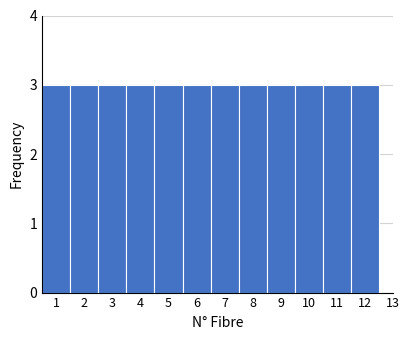

Reading left to right, list every bar in this chart as the range it spans on the x-axis followed by its height. The values are not printed on the chart, so give them approximately, as read against the axis.

0.5 to 1.5: 3
1.5 to 2.5: 3
2.5 to 3.5: 3
3.5 to 4.5: 3
4.5 to 5.5: 3
5.5 to 6.5: 3
6.5 to 7.5: 3
7.5 to 8.5: 3
8.5 to 9.5: 3
9.5 to 10.5: 3
10.5 to 11.5: 3
11.5 to 12.5: 3